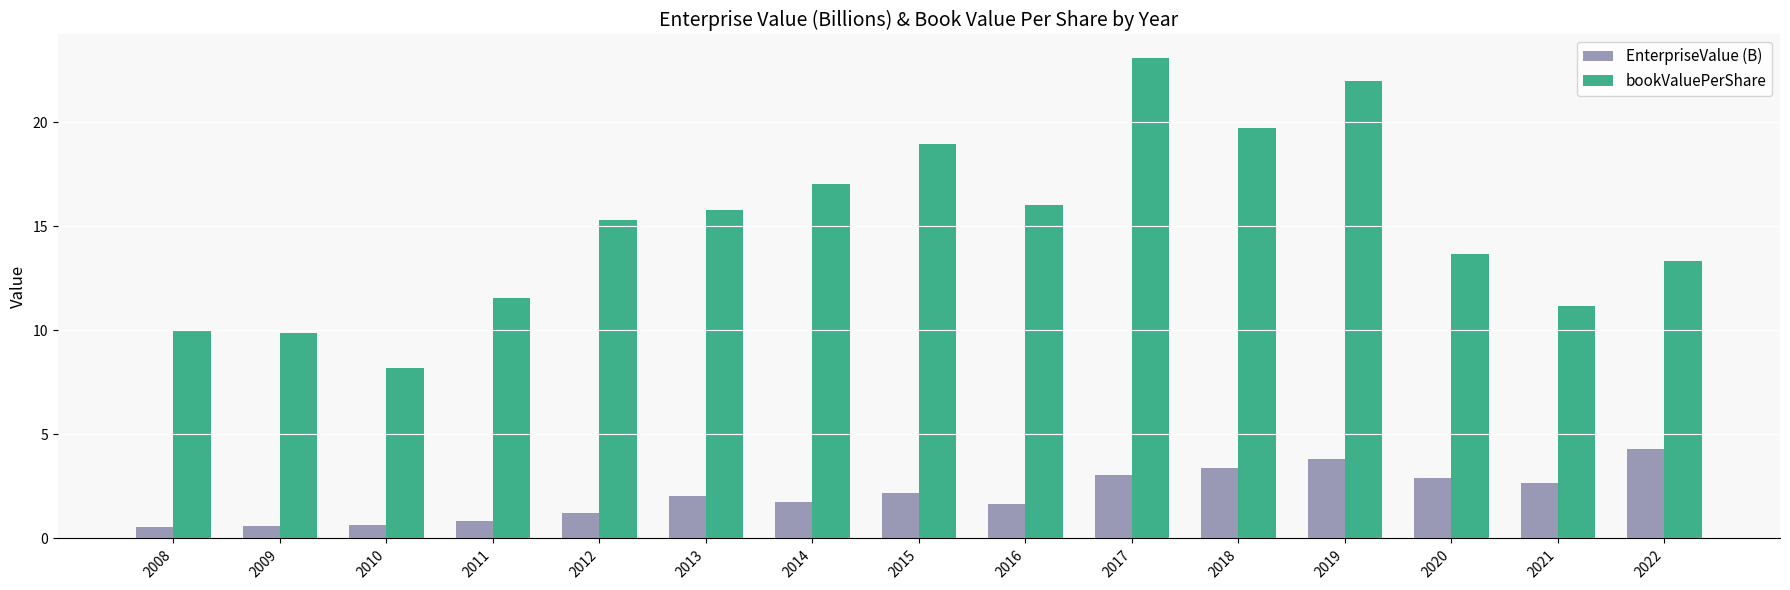

Reading right to left, extract all data points from this chart.

EnterpriseValue (B): 4.3	2.7	2.9	3.8	3.4	3.0	1.6	2.2	1.7	2.0	1.2	0.9	0.6	0.6	0.6
bookValuePerShare: 13.3	11.2	13.7	22.0	19.7	23.1	16.0	19.0	17.0	15.8	15.3	11.6	8.2	9.9	9.9